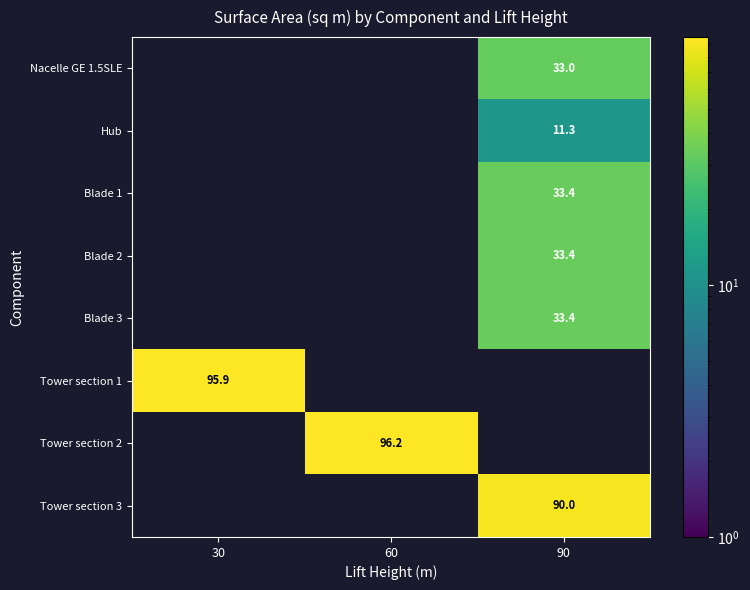

True or false: Tower section 2 has a value of 96.2 at 60.

True